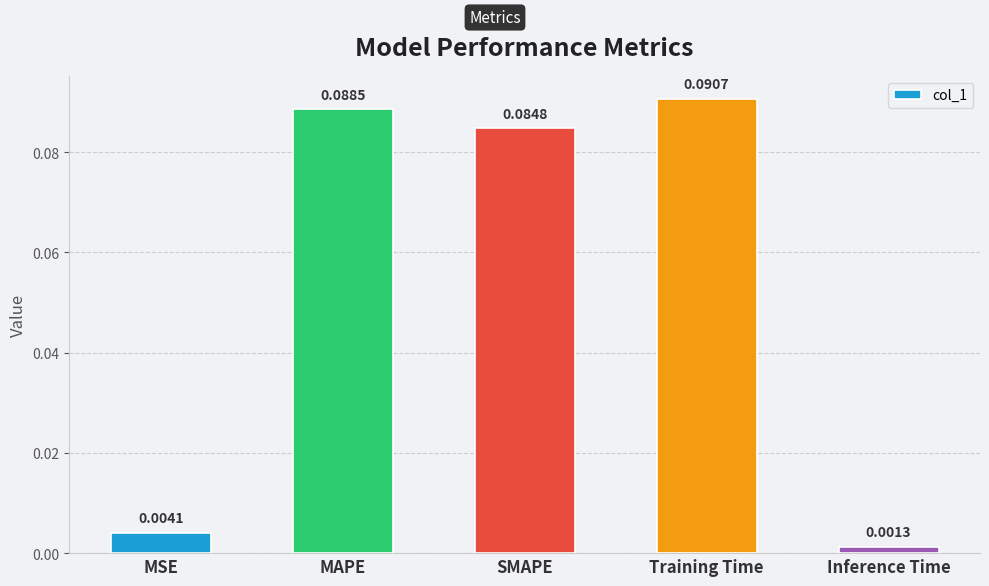

List the labels in order of value, smallest first.

Inference Time, MSE, SMAPE, MAPE, Training Time